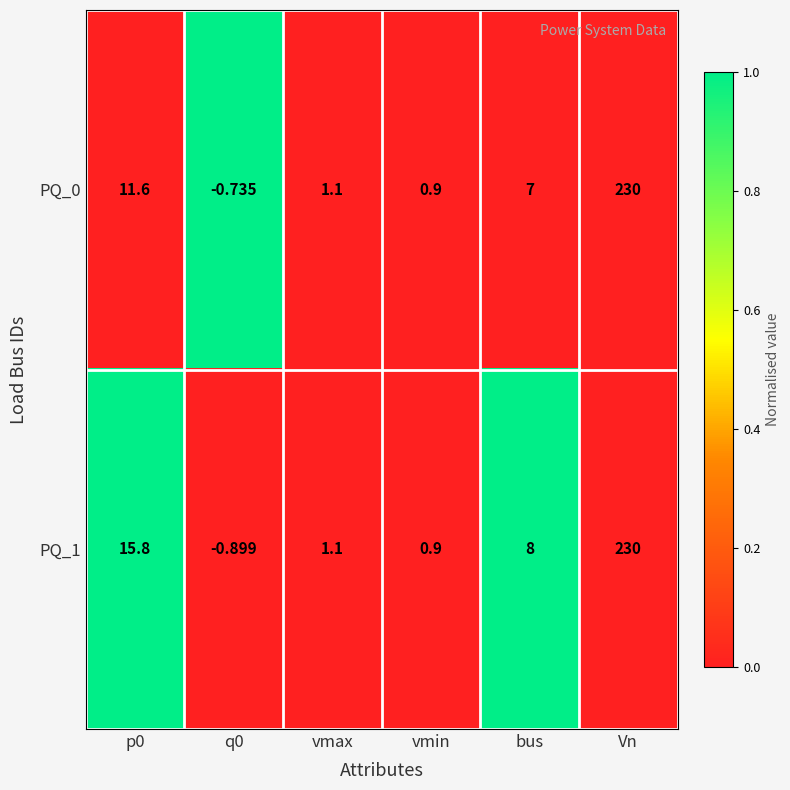

At which category is the sum across all series the highest?

Vn